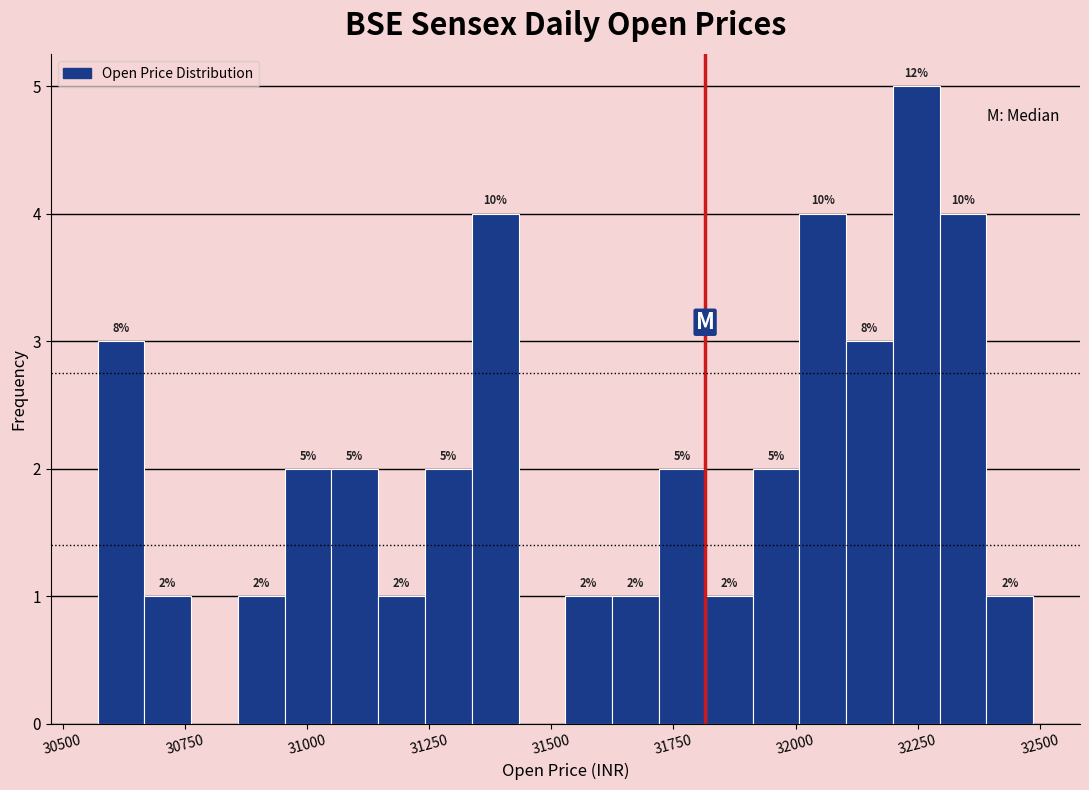

Around what value on the x-axis is the tallest bar? Give the approximate position of its centre, as read against the axis.

32250